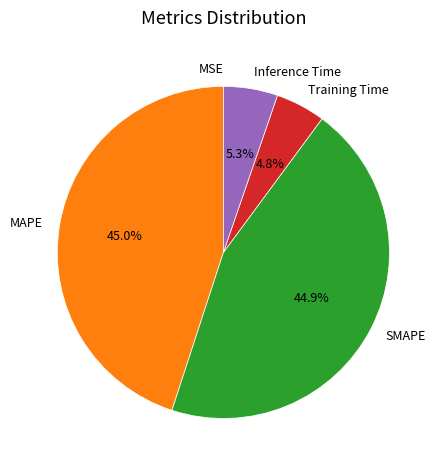

To the nearest percent, what is the combined percentage of MAPE and Training Time?

50%